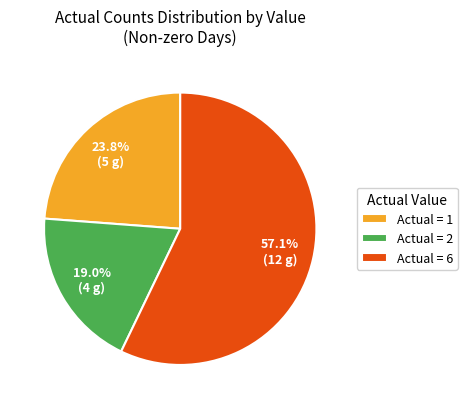

To the nearest percent, what is the difference between the largest and smallest slice percentages?

38%